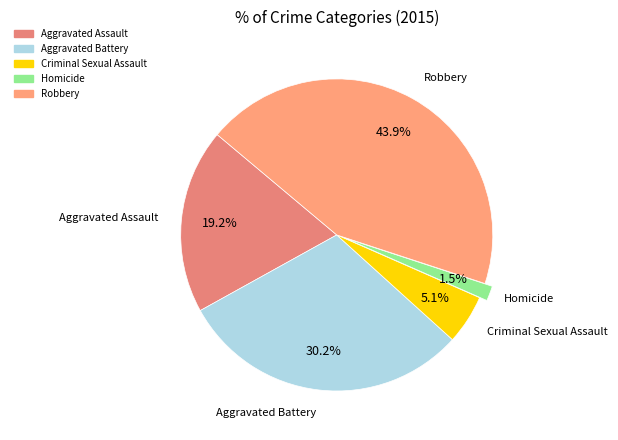

What portion of the pie excludes Criminal Sexual Assault?

94.9%